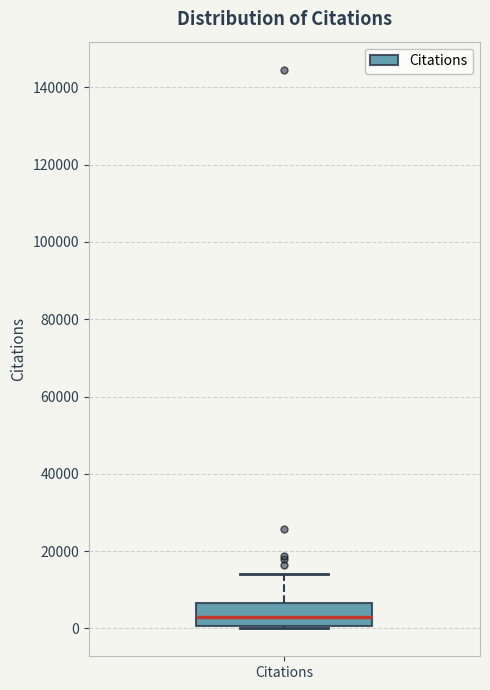

Transcribe this box plot: give where the median line is, the range the box spans, and where the two whiskers end, as read against the y-axis. The values are not printed on the chart, so give them approximately, as read against the axis.

median 2000, box 0 to 6000, whiskers 0 to 14000